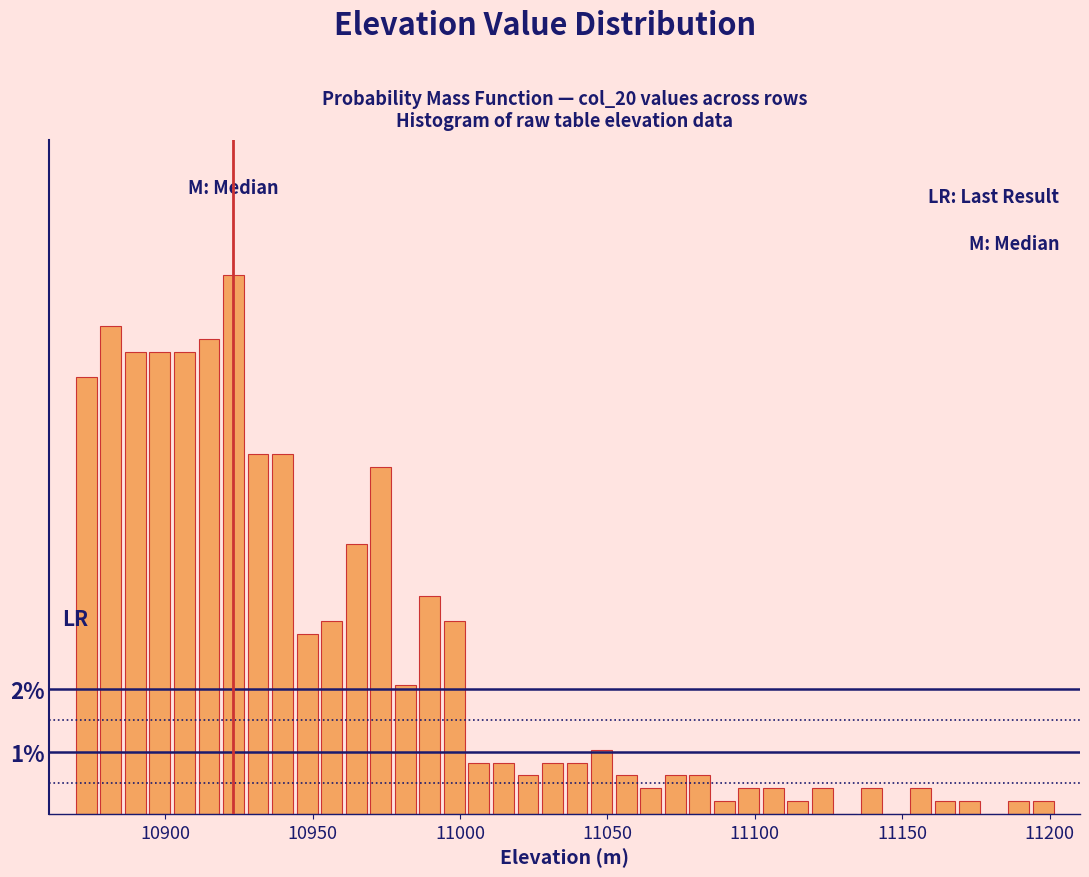

Around what value on the x-axis is the tallest bar? Give the approximate position of its centre, as read against the axis.

10925